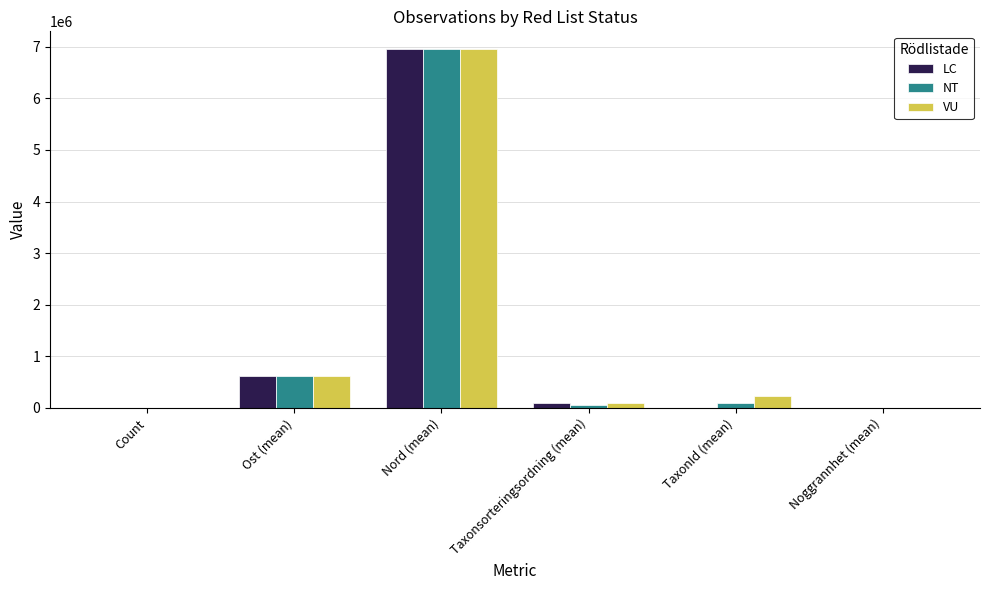

At which label does VU reach its peak?

Nord (mean)